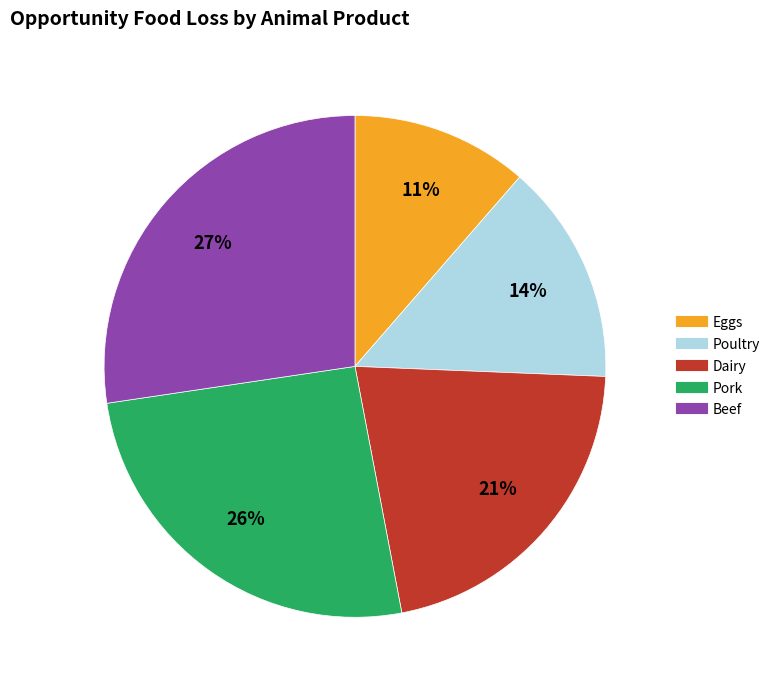

Which slice is the smallest?

Eggs